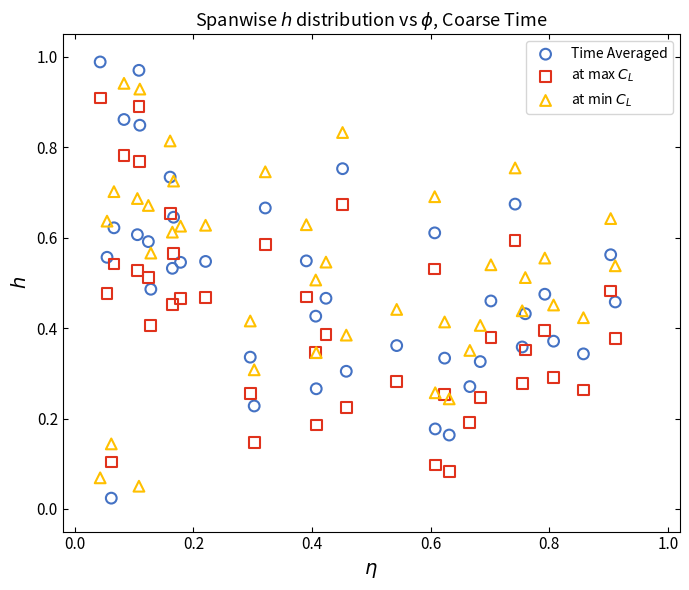

Which series reaches the maximum Y coordinate?

Time Averaged